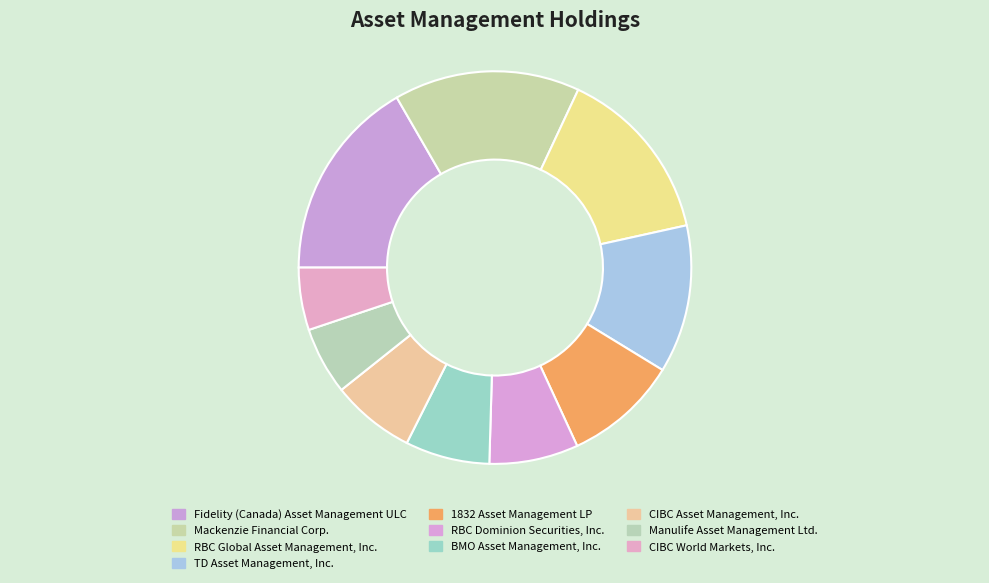

To the nearest percent, what is the combined percentage of CIBC World Markets, Inc. and TD Asset Management, Inc.?

17%